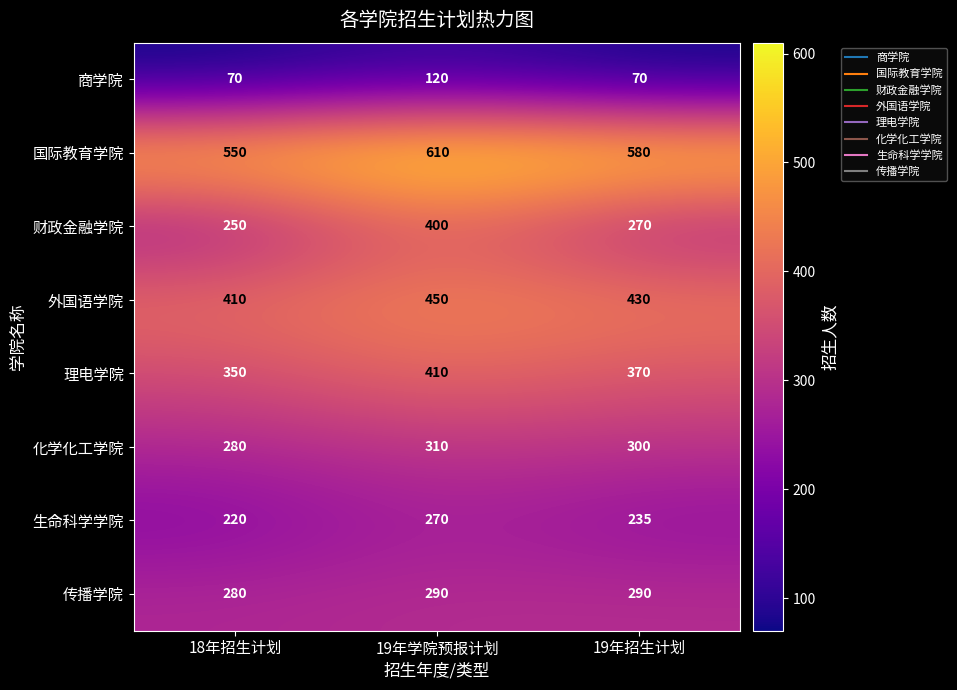

Reading right to left, list all the values displayed in this chart.

商学院: 70	120	70
国际教育学院: 580	610	550
财政金融学院: 270	400	250
外国语学院: 430	450	410
理电学院: 370	410	350
化学化工学院: 300	310	280
生命科学学院: 235	270	220
传播学院: 290	290	280